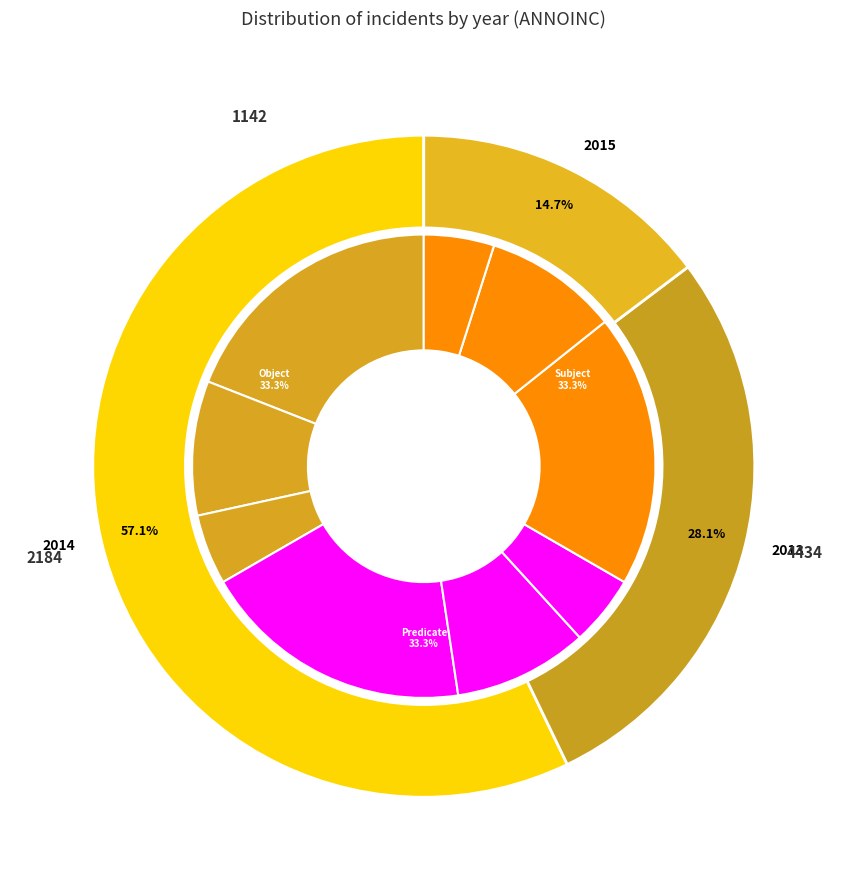

Does any single category account for the majority?

No